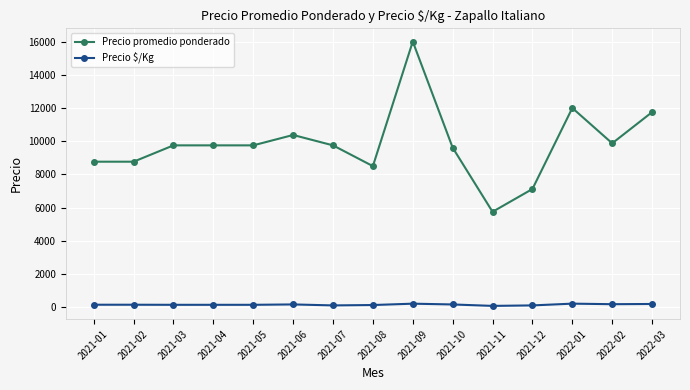

True or false: Precio promedio ponderado has more than 2 interior local peaks.

True